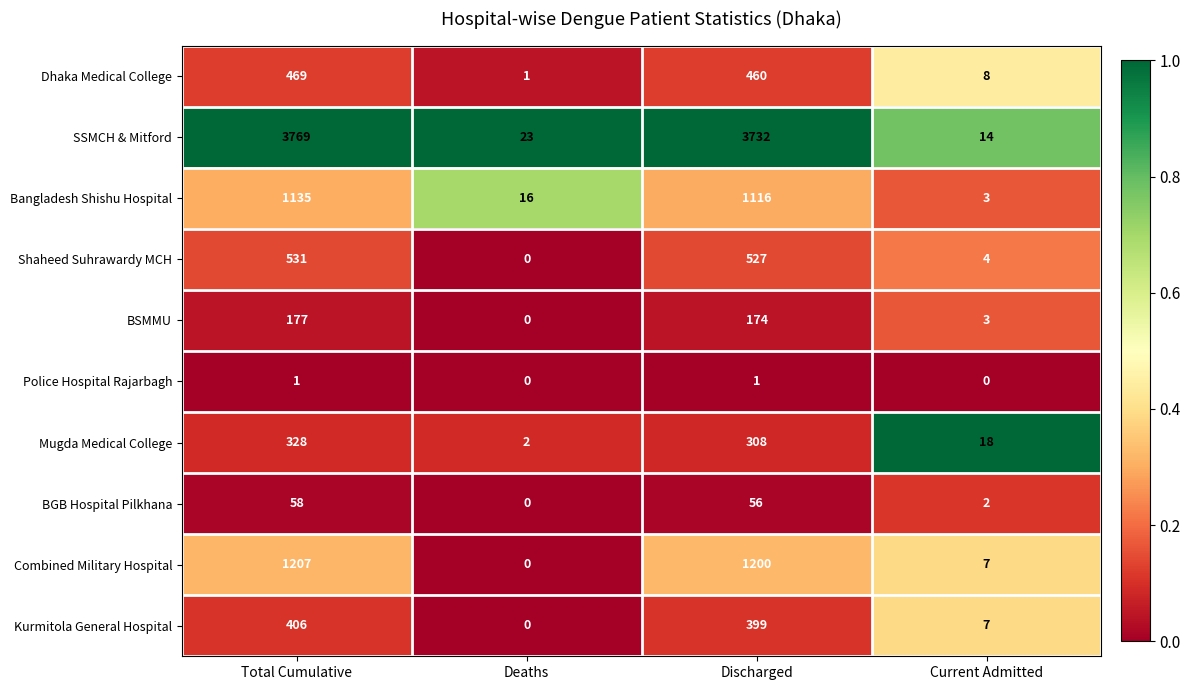

What is the difference between the maximum and minimum values in the BSMMU series?

177